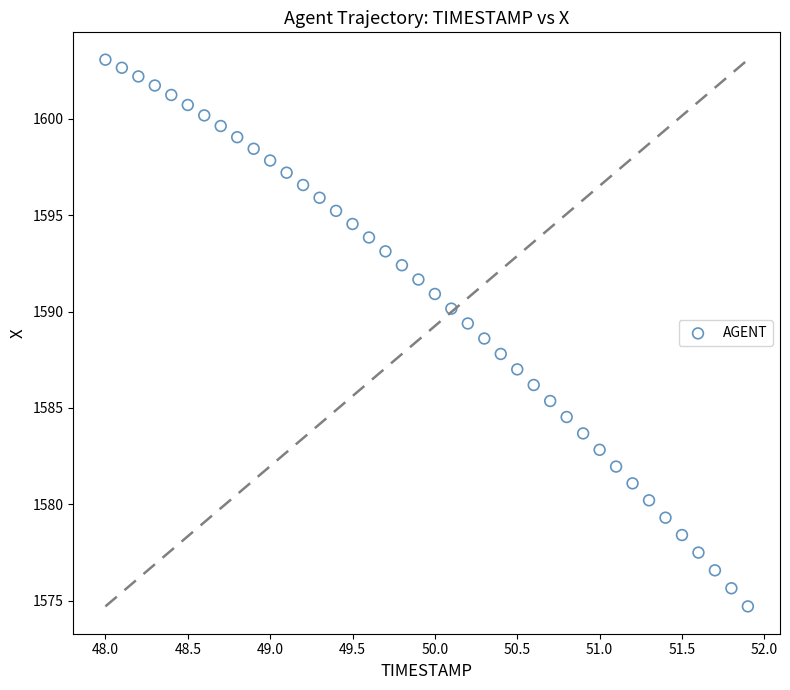

What is the range of X values (max minus min)?

3.9